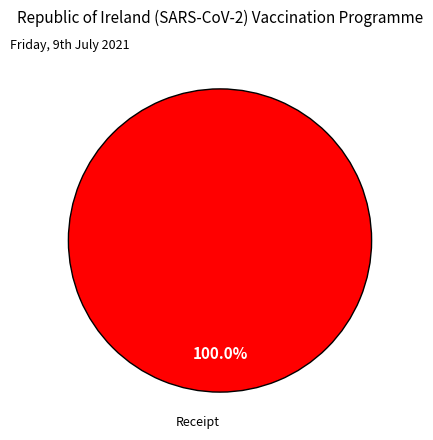

Which slice represents more than half of the pie?

Receipt